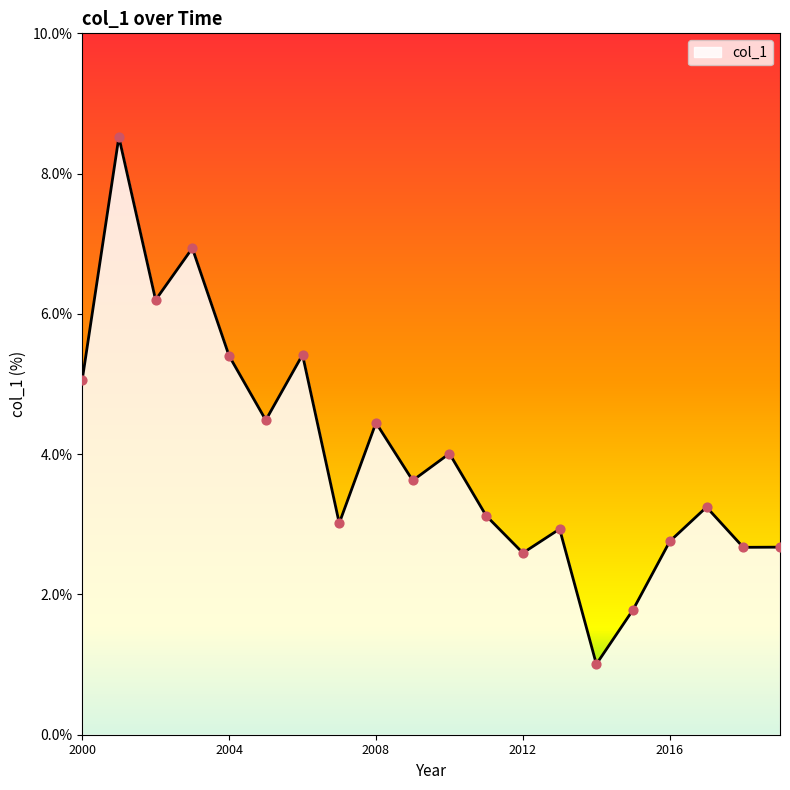

What is the difference between the maximum and minimum values?

7.5